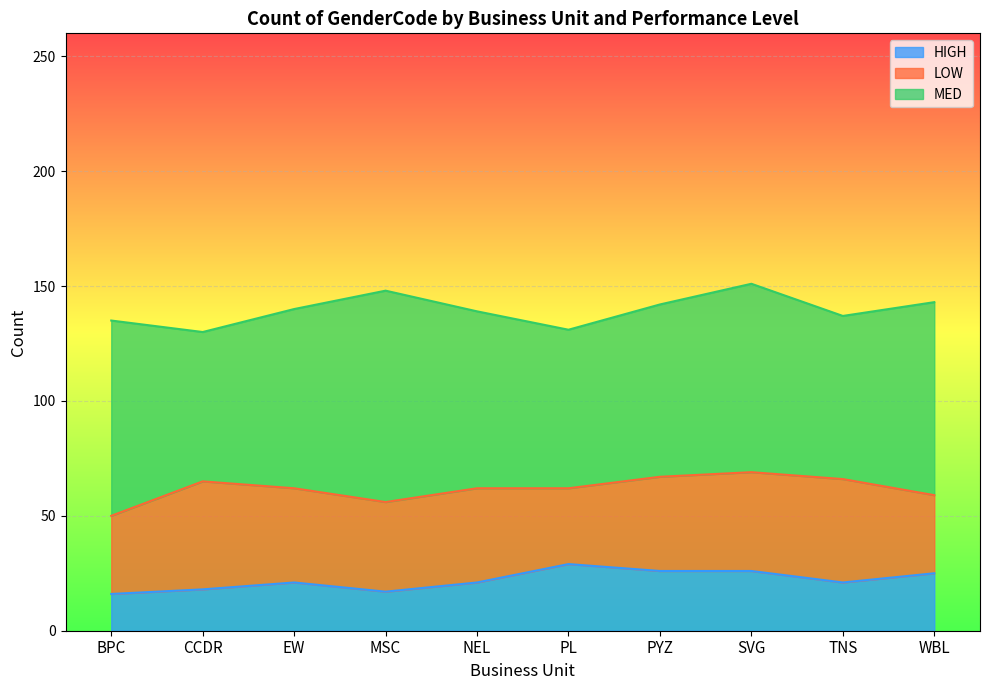

What is the lowest value of the MED series?

65